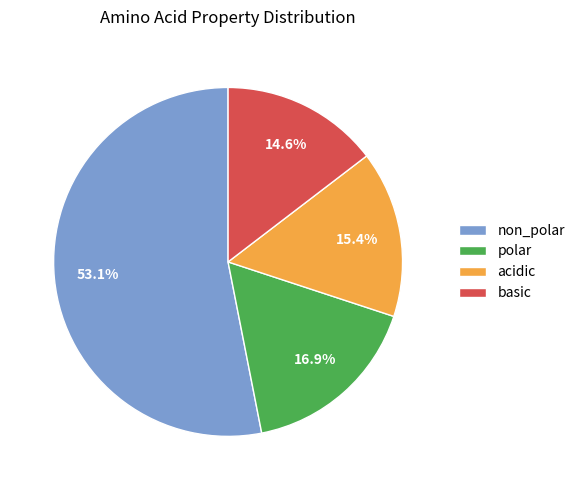

True or false: acidic accounts for 15% of the total.

True